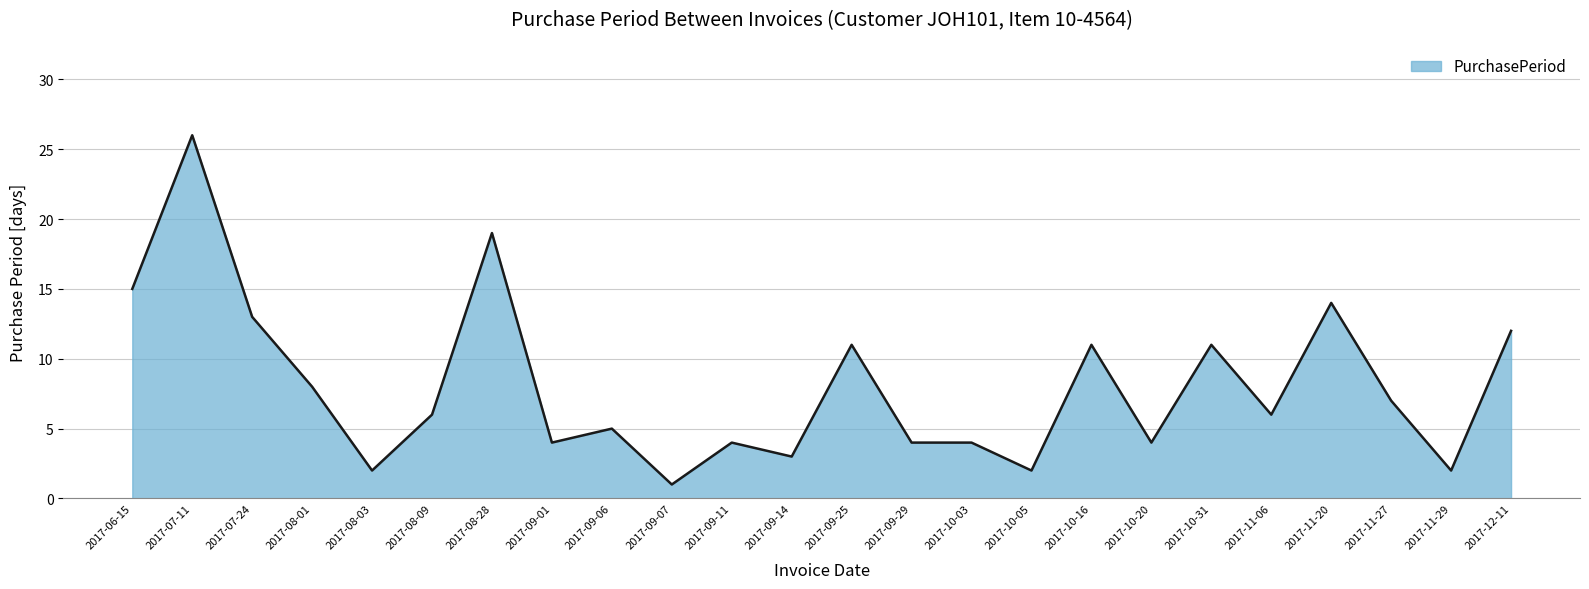

How many lines are shown in the chart?

1